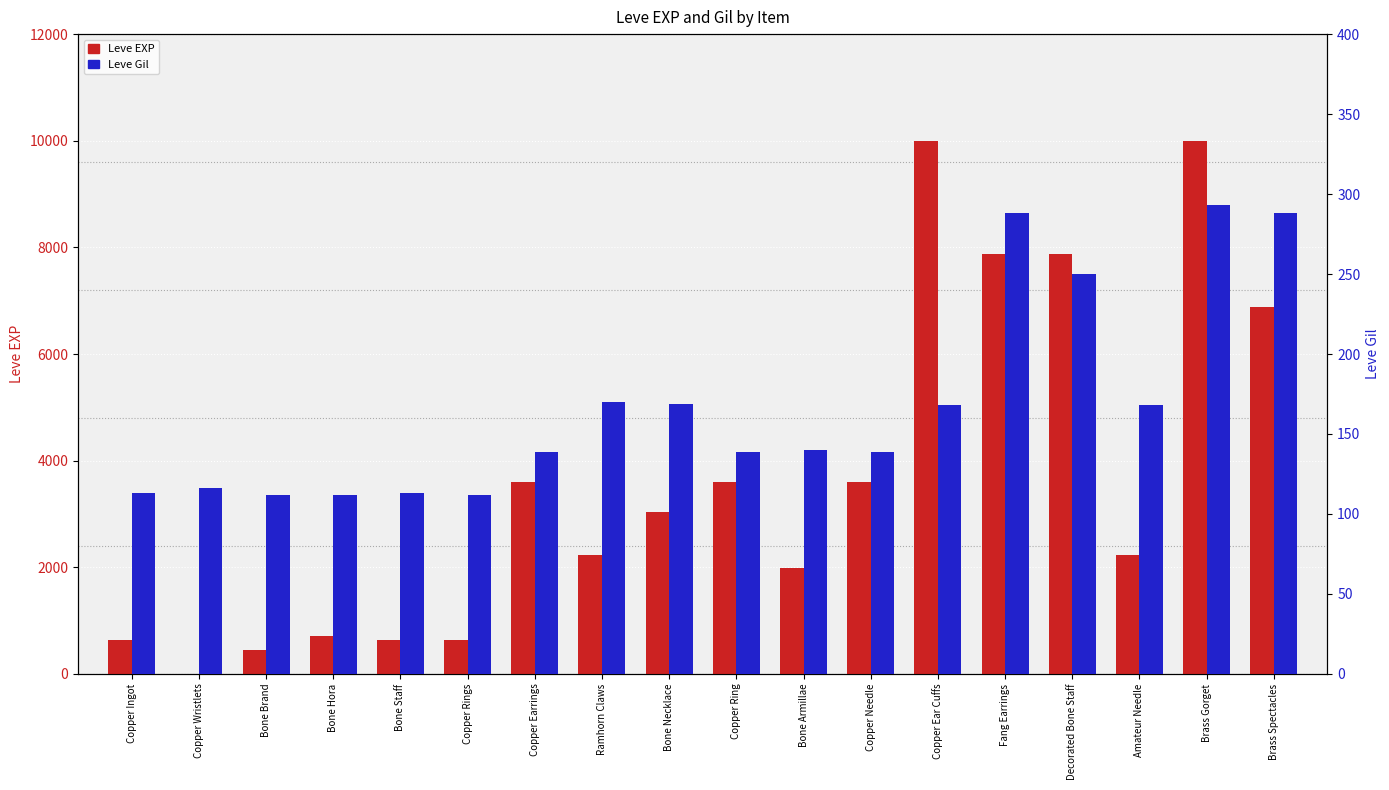

What is the difference between the maximum and minimum values in the Leve Gil series?

181